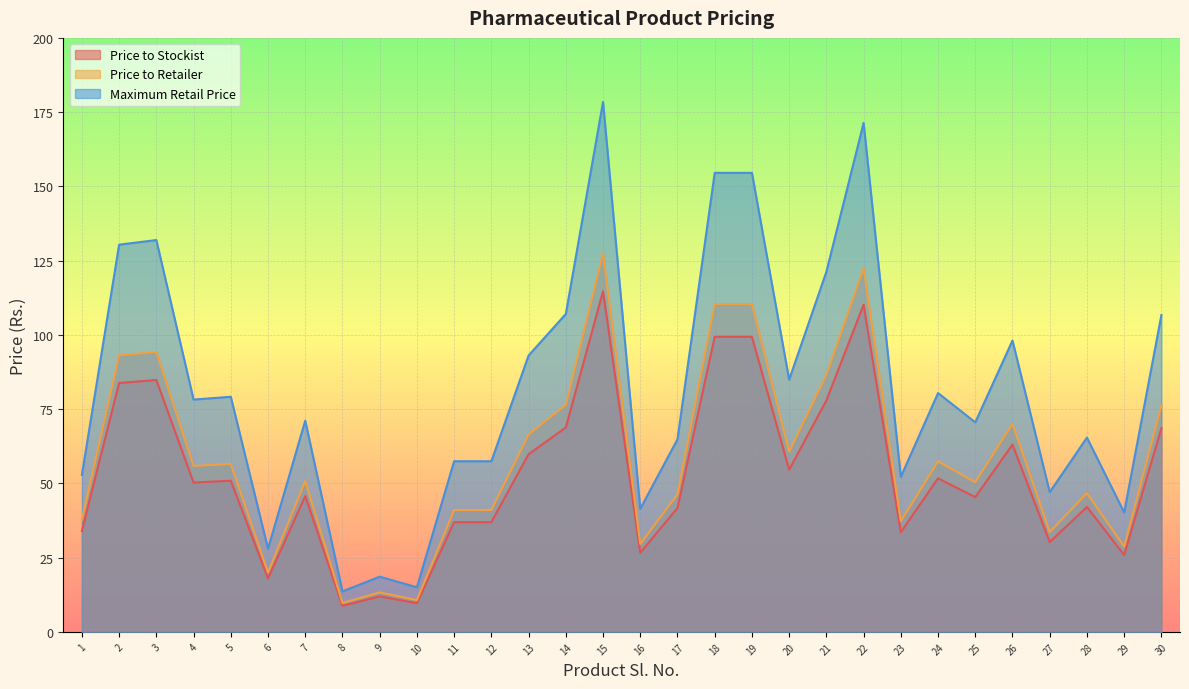

Does the chart display data point markers on the line(s)?

No